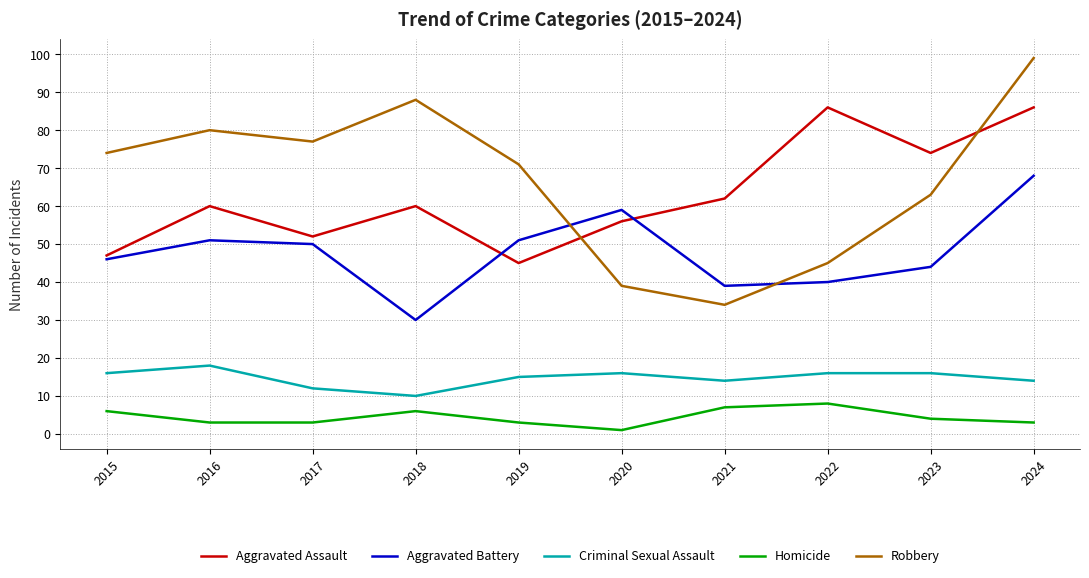

What is the sum of all Aggravated Assault values?

628